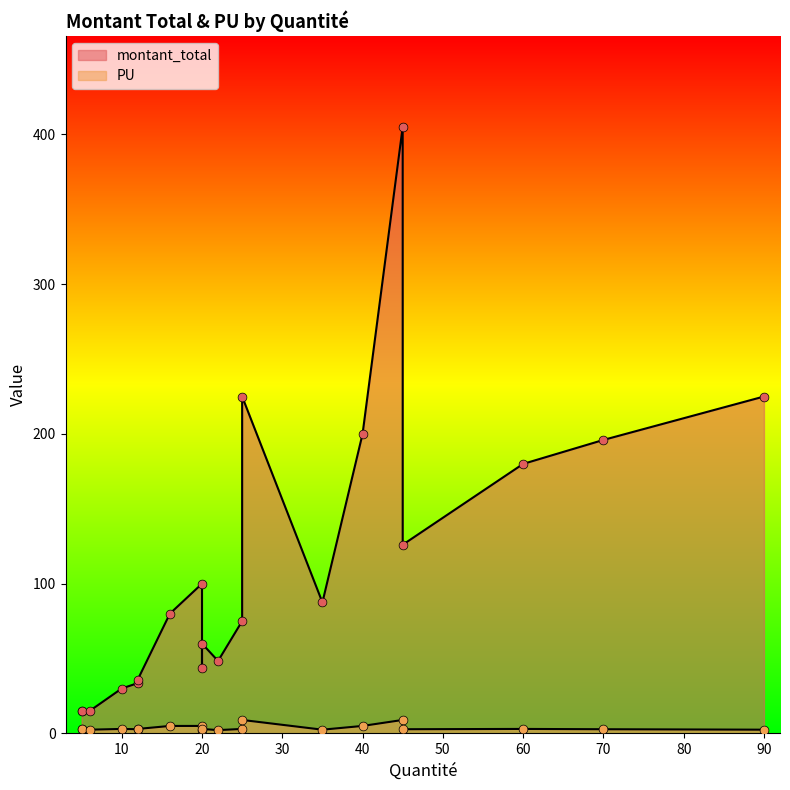

What are all the series names shown in the legend?

montant_total, PU